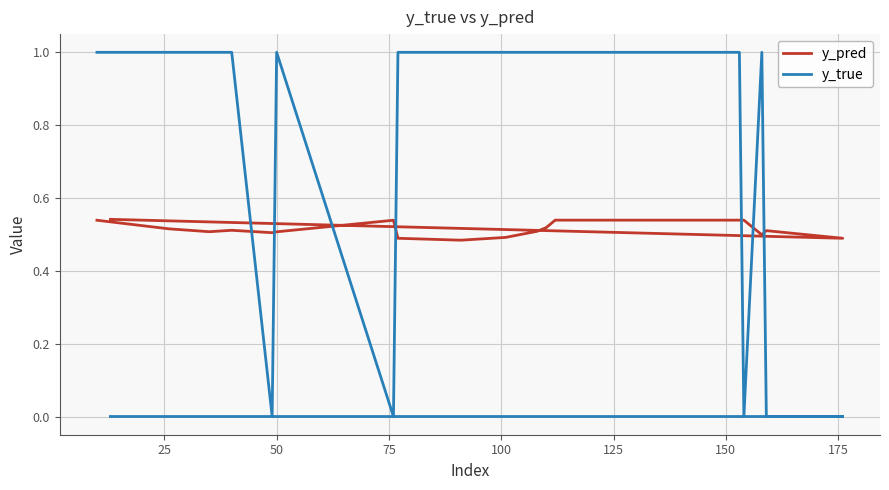

How many intersections are there between y_pred and y_true?

7